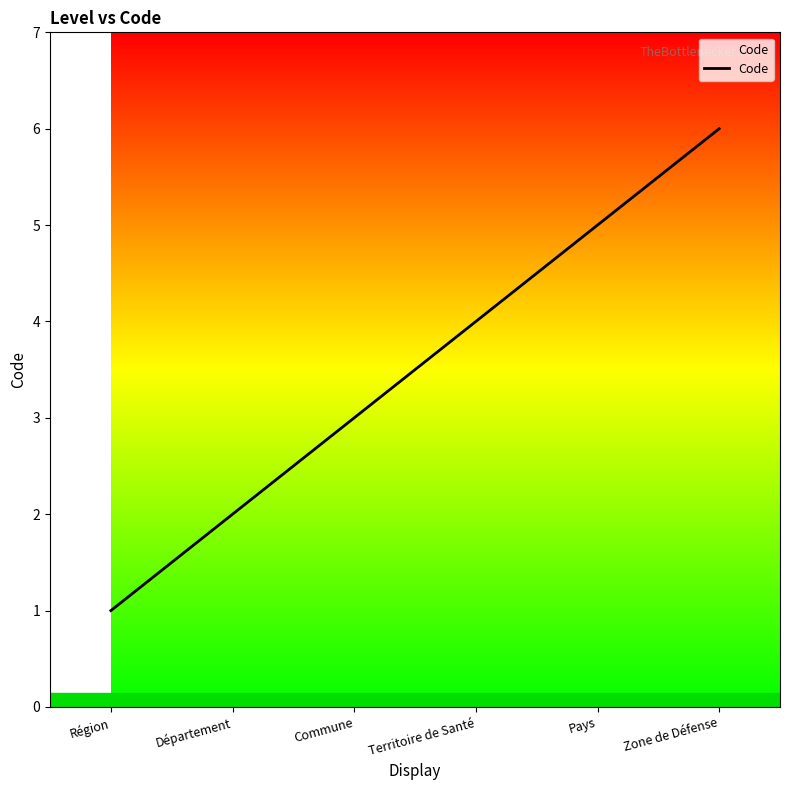

Does the chart have visible grid lines?

No